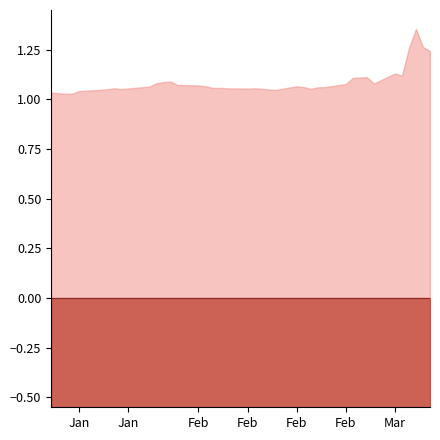

True or false: Value and Value_neg intersect in this chart.

False